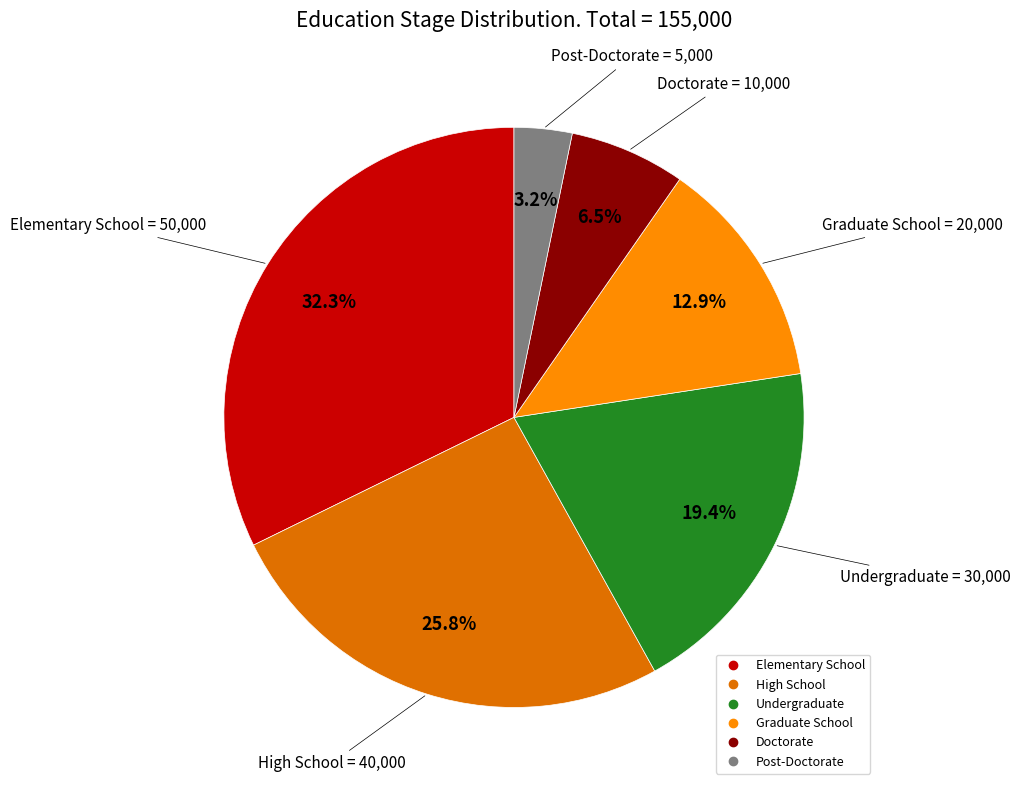

To the nearest percent, what portion does Undergraduate represent?

19%